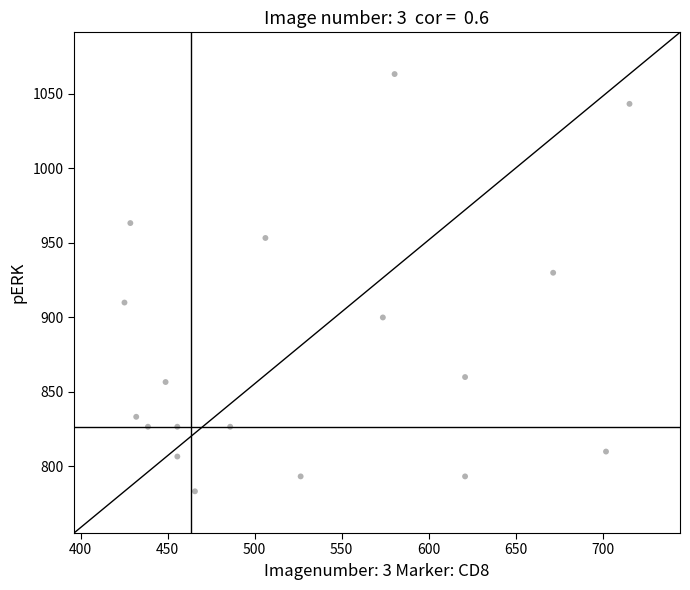

What is the range of X values (max minus min)?

290.2